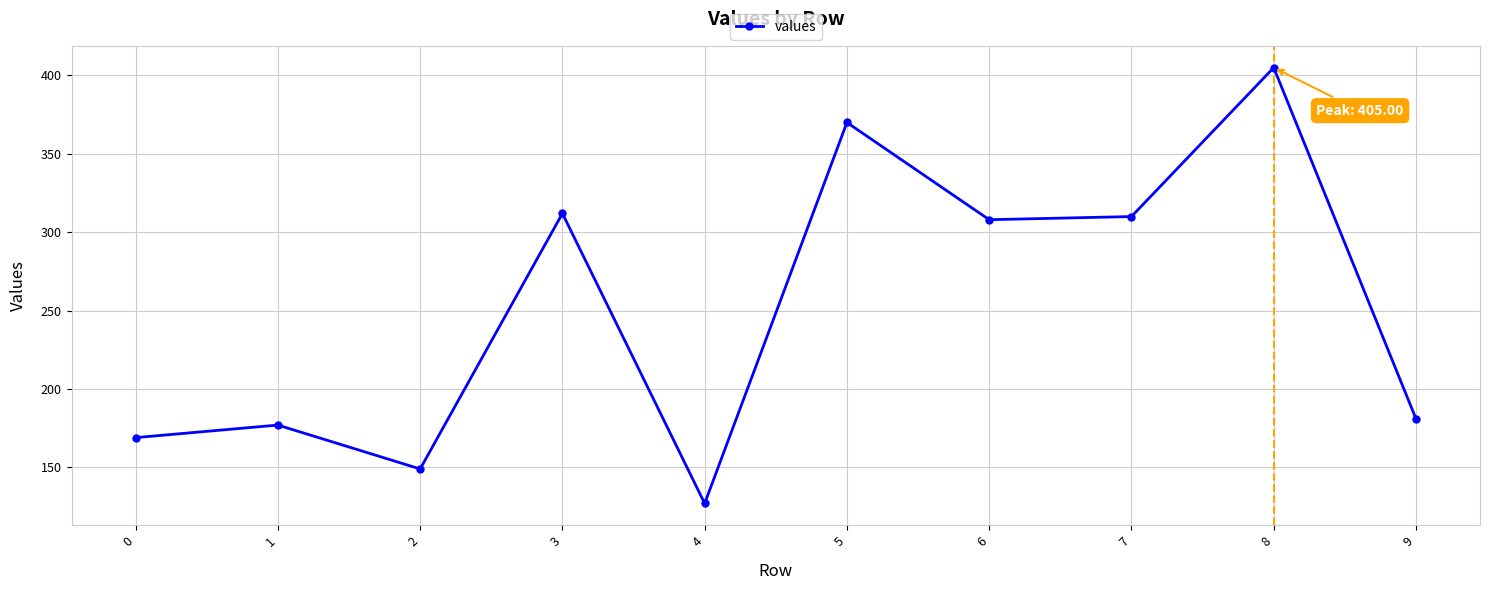

Approximately how many times larger is the value at 1 compared to 0?

1.0